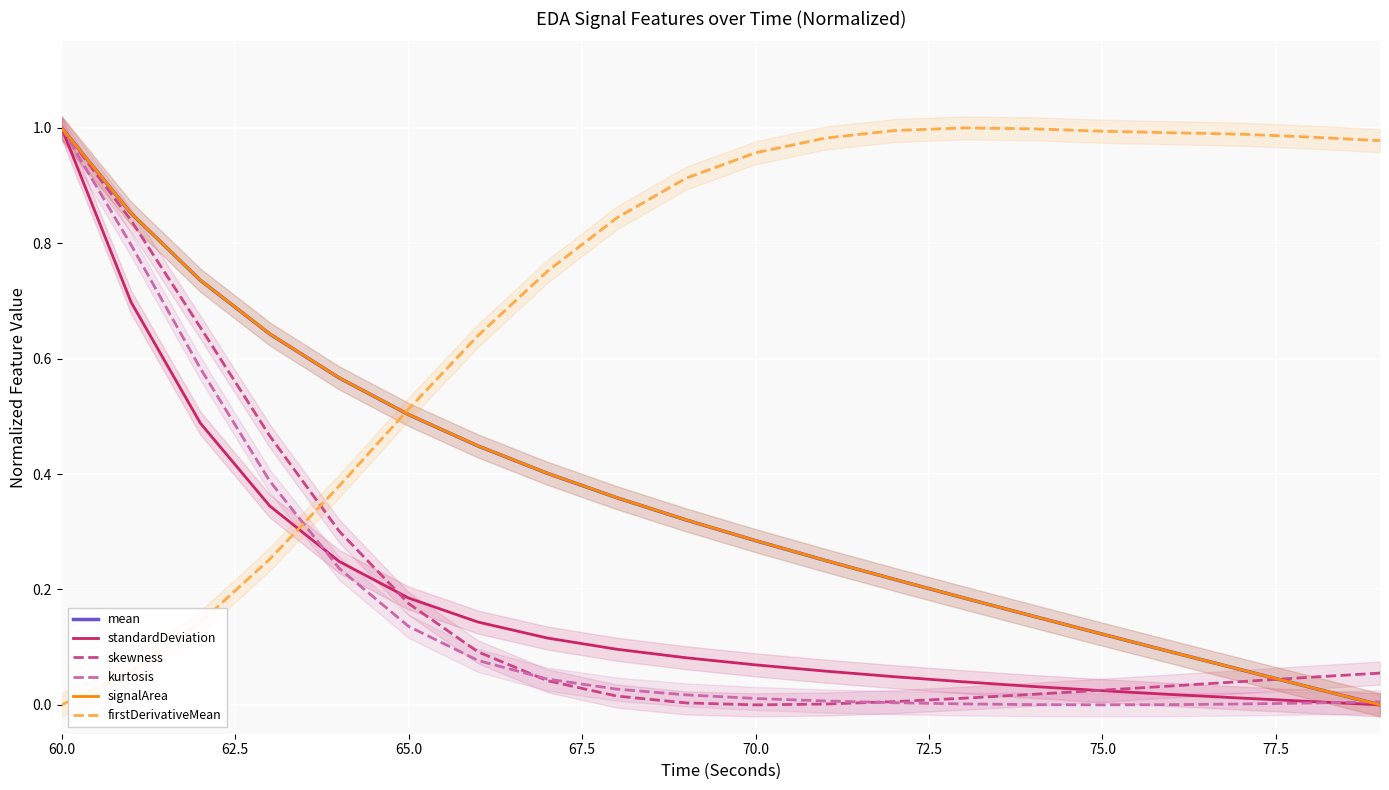

The firstDerivativeMean series shows 0.3 at 65.0. True or false?

False